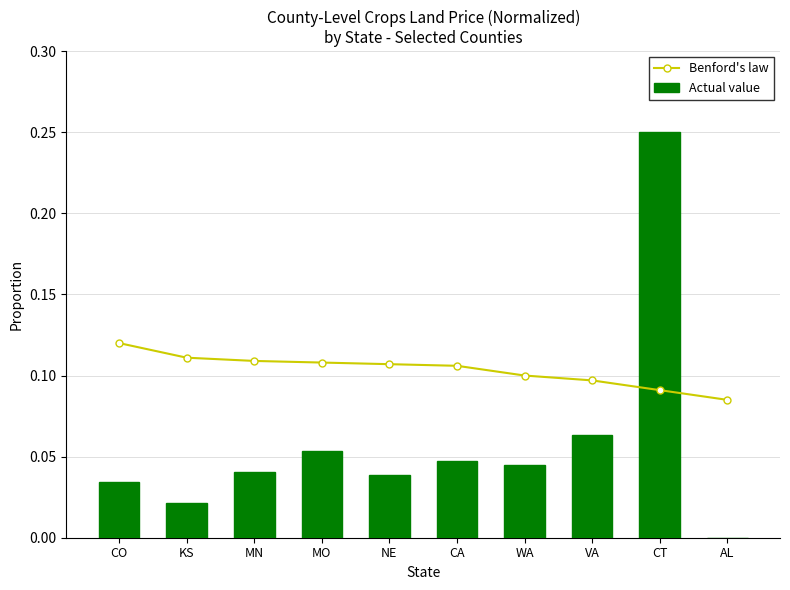

The Actual value series shows 0.0 at MN. True or false?

True